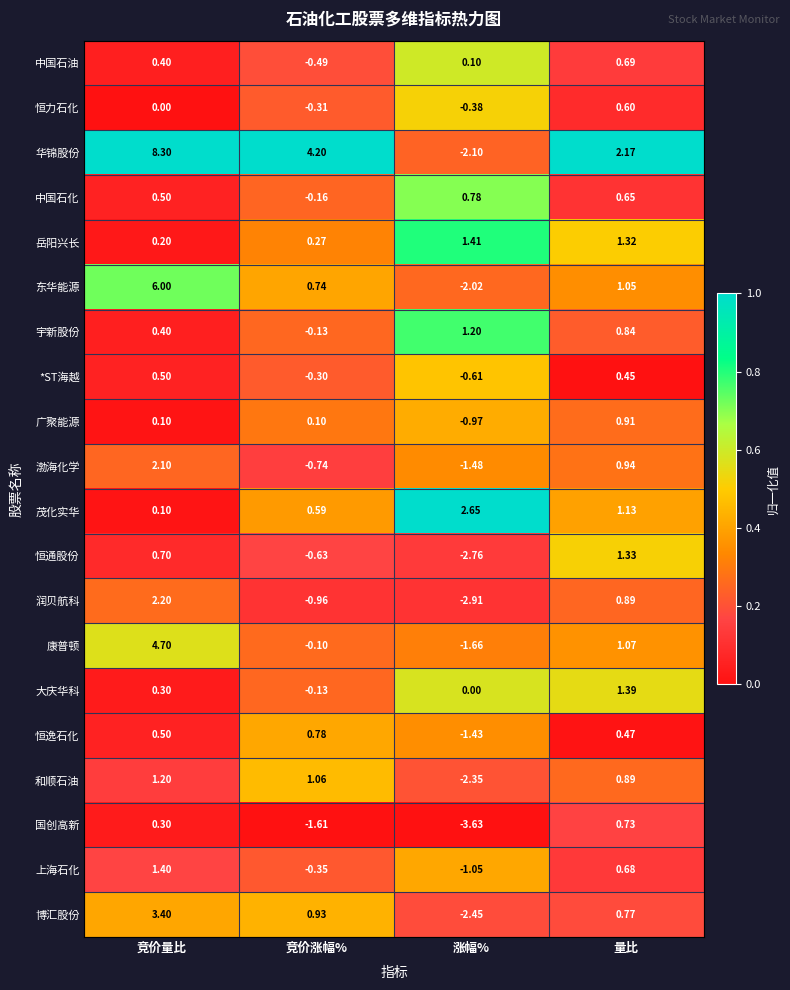

Between 竞价量比 and 量比, which series saw the biggest shift?

华锦股份